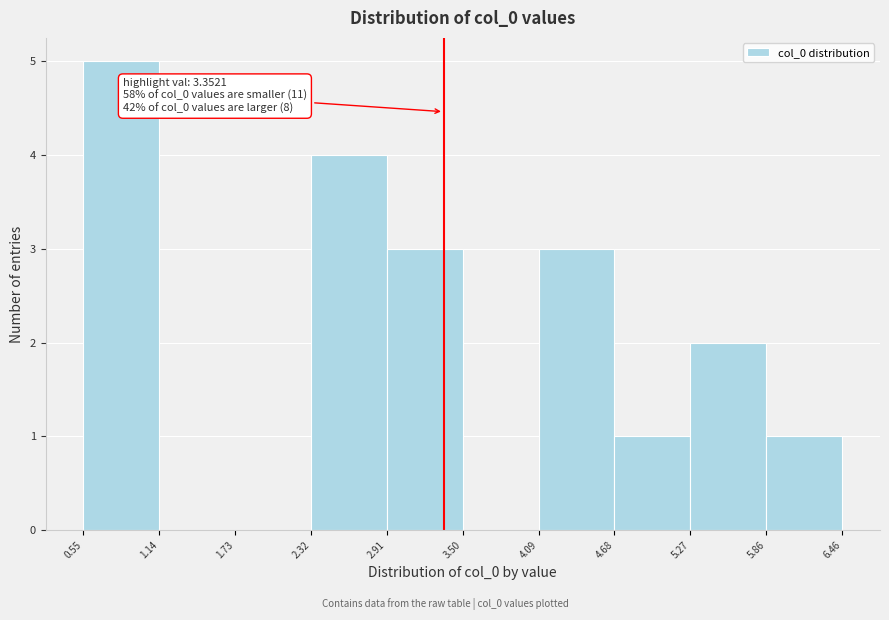

Over which range of the x-axis is the bar tallest?

0.55 to 1.14